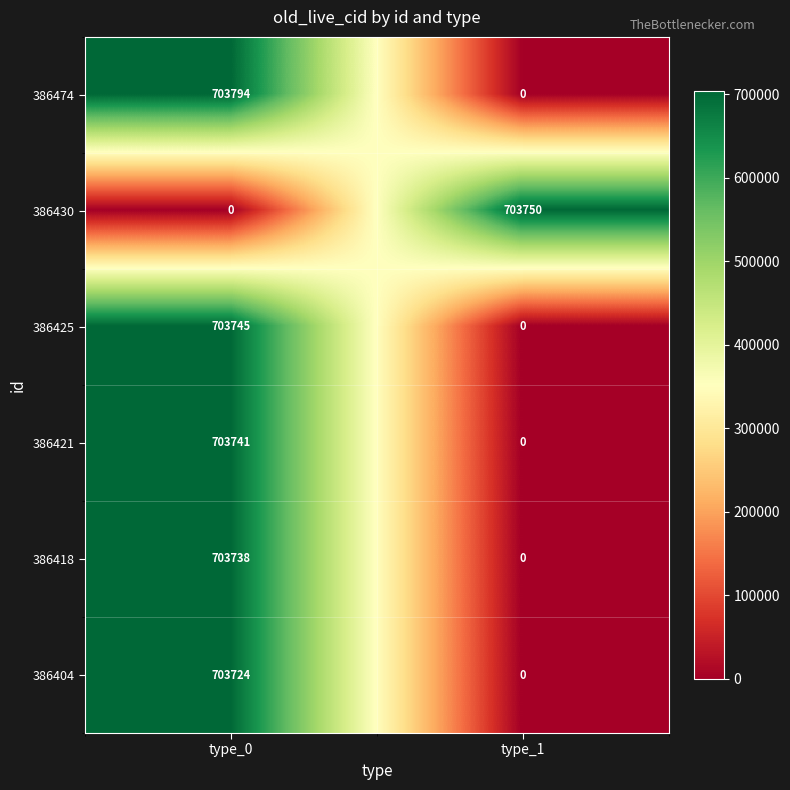

Which series has the largest total across all categories?

386474